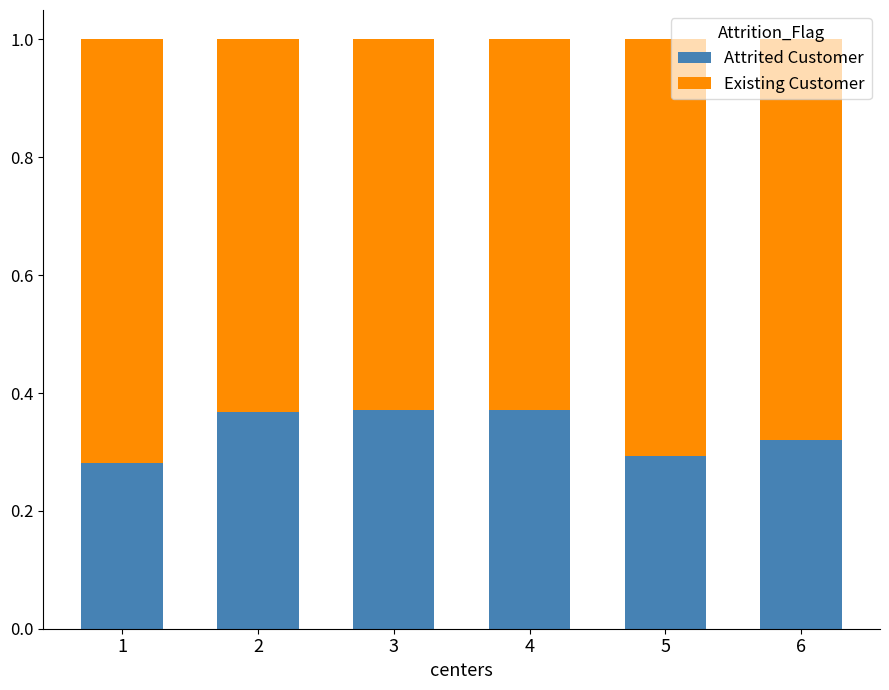

What is the total value across all series at 5?

1.0